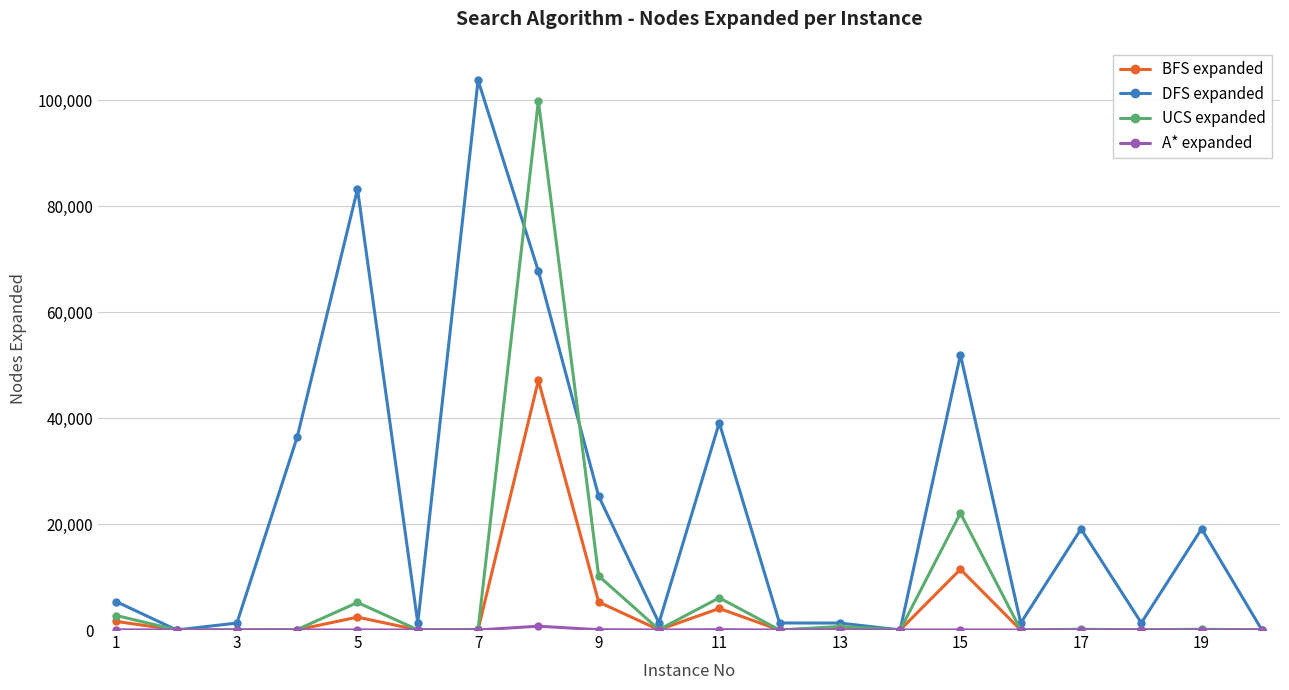

At how many categories does at least one series exceed 34711?

6